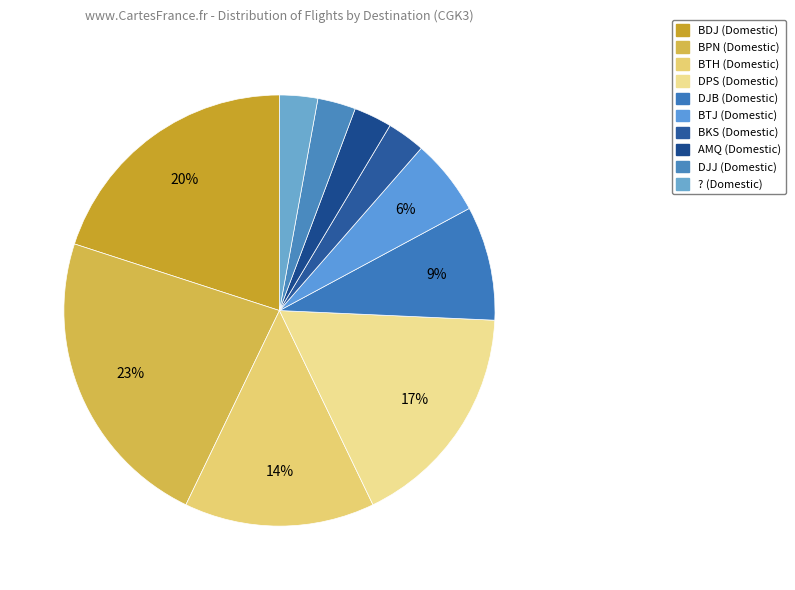

How many segments does this pie chart have?

10